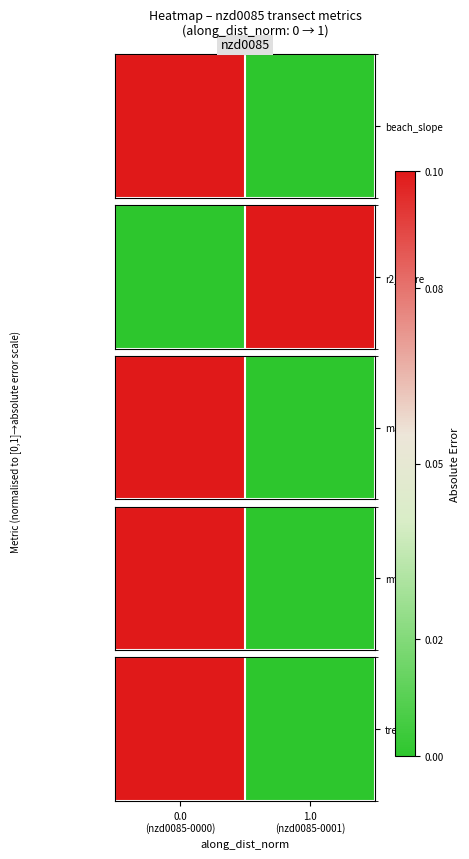

At which label is the value closest to 0?

1.0
(nzd0085-0001)